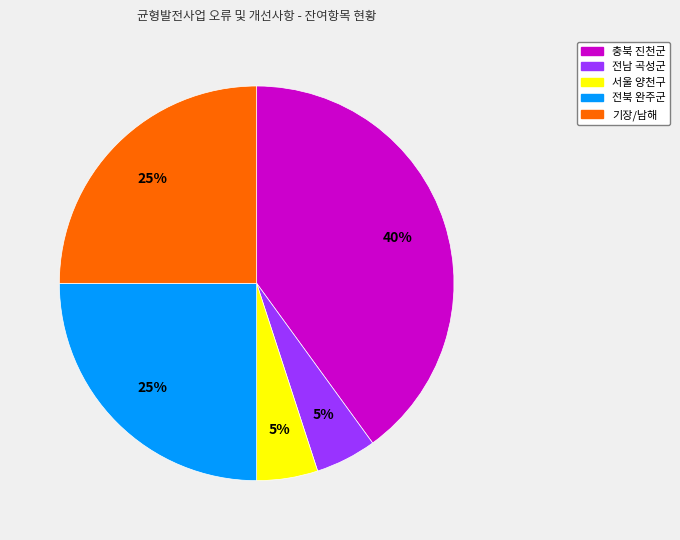

Is there a majority slice in this chart?

No